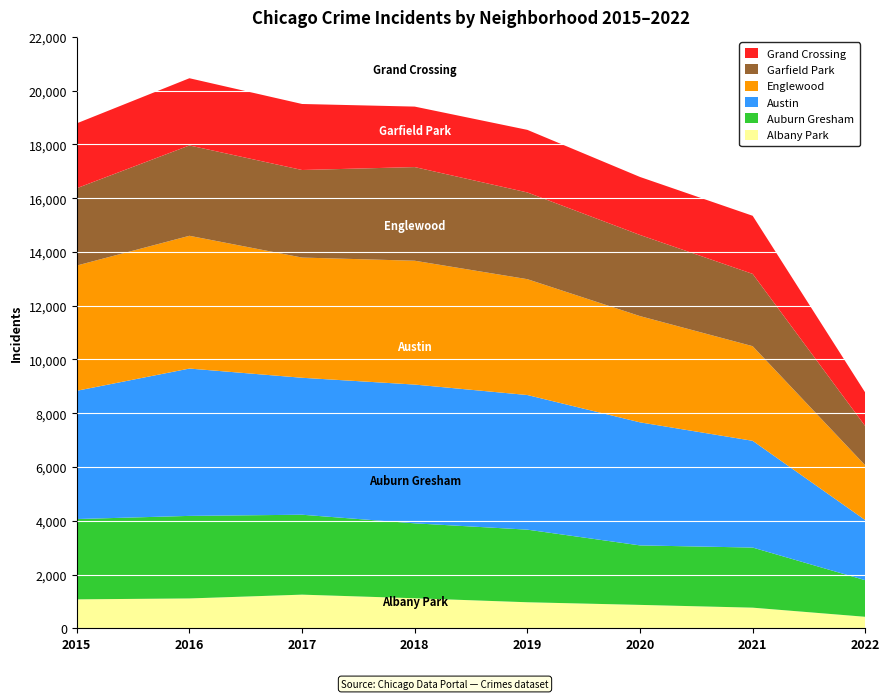

Reading right to left, extract all data points from this chart.

Albany Park: 427	767	870	968	1117	1251	1110	1076
Auburn Gresham: 1361	2236	2213	2701	2787	2973	3071	2988
Austin: 2235	3971	4578	5008	5162	5095	5481	4771
Englewood: 2036	3520	3952	4310	4607	4472	4939	4659
Garfield Park: 1458	2689	3018	3226	3484	3257	3361	2877
Grand Crossing: 1248	2162	2158	2328	2250	2456	2500	2413